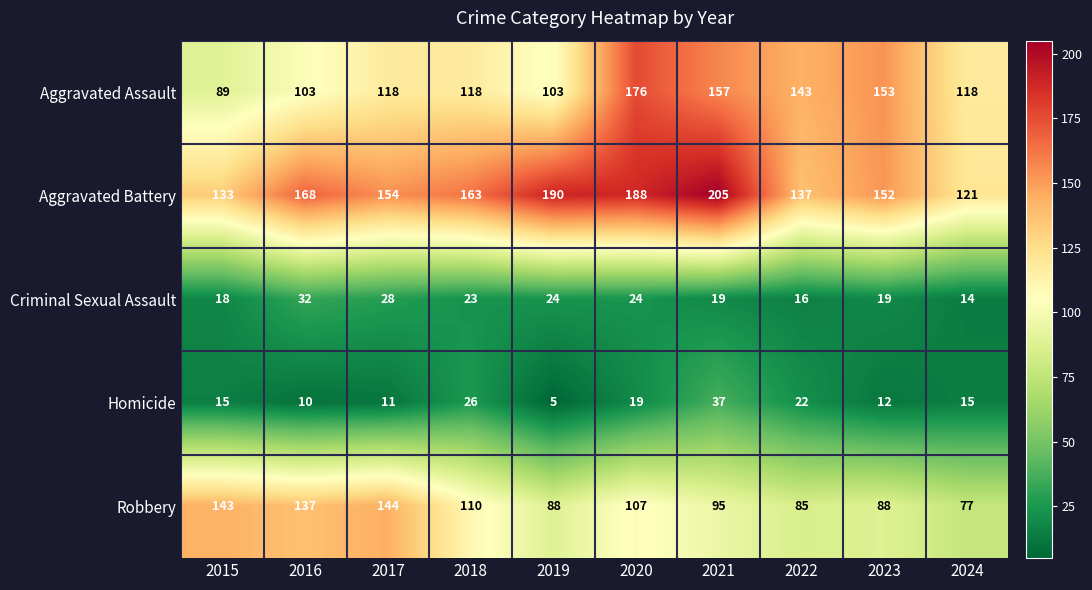

Where is Aggravated Assault nearest to the value 132?

2022